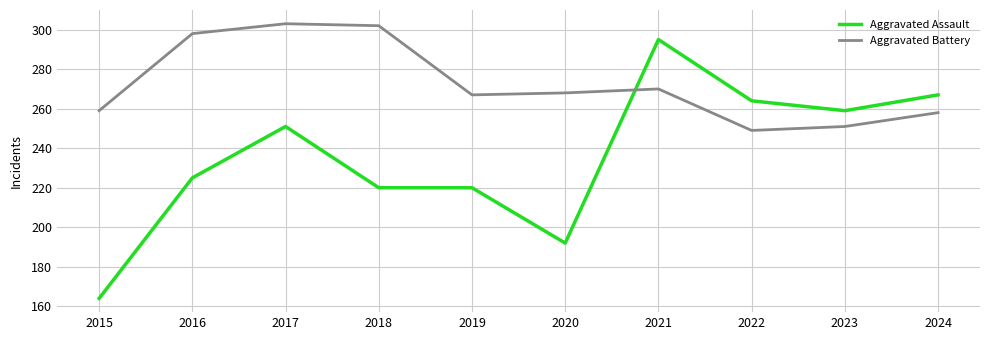

At 2023, list the series in order from largest to smallest.

Aggravated Assault, Aggravated Battery